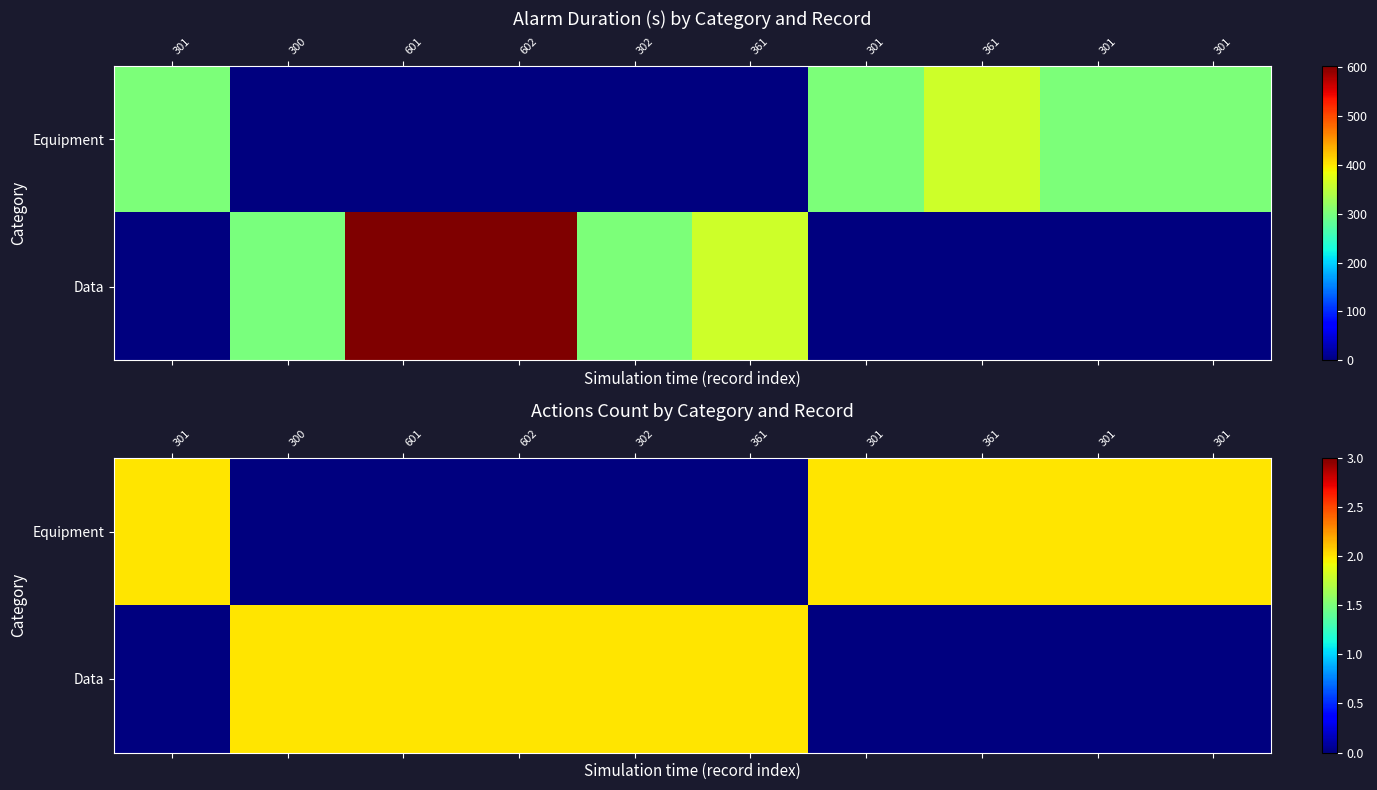

How many categories are shown in the chart?

10